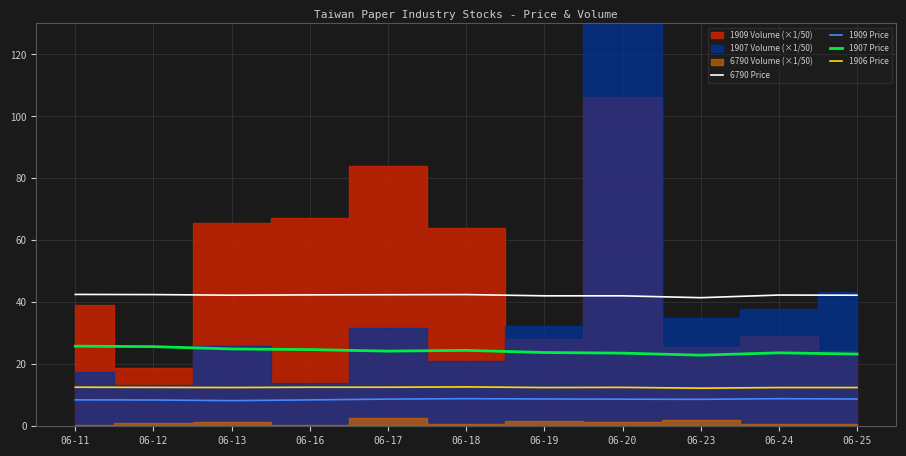

How many interior local peaks does the 6790 Price series have?

2